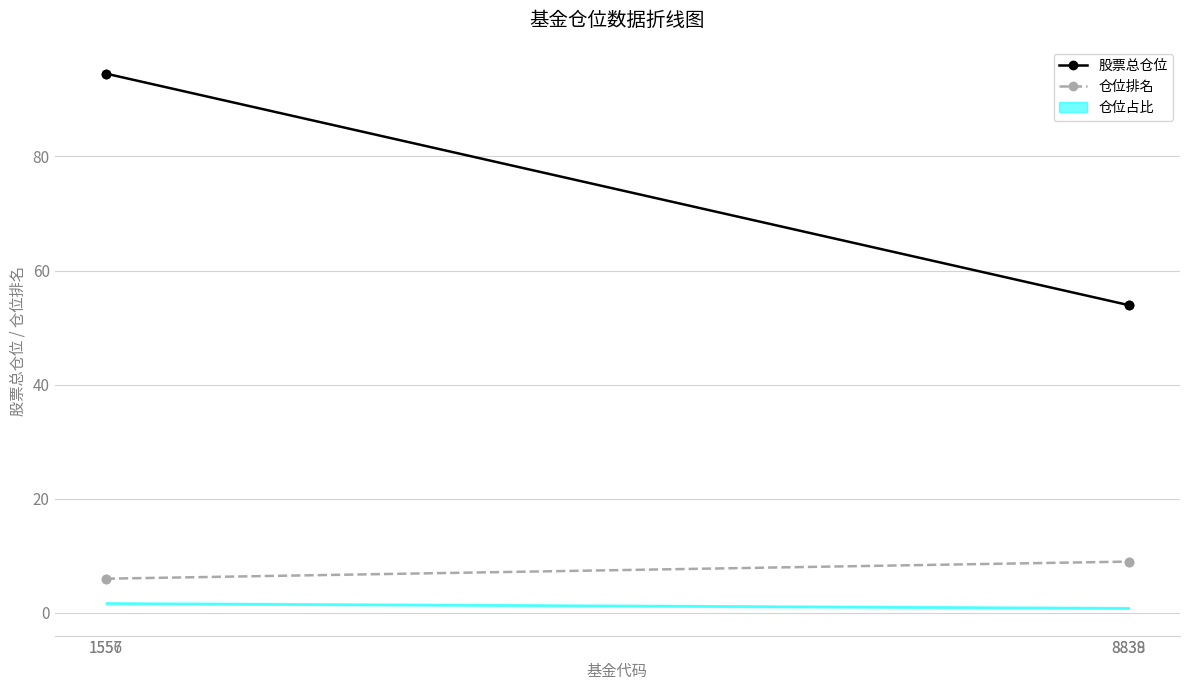

Is it true that 股票总仓位 equals 22.9 at 8839?

False